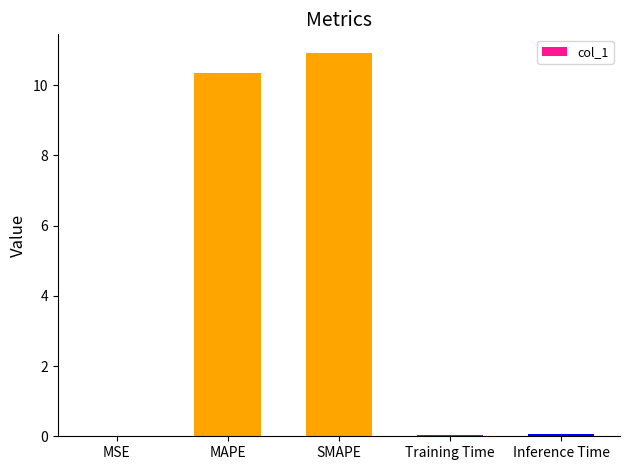

Is it true that the value at SMAPE is 3.9?

False